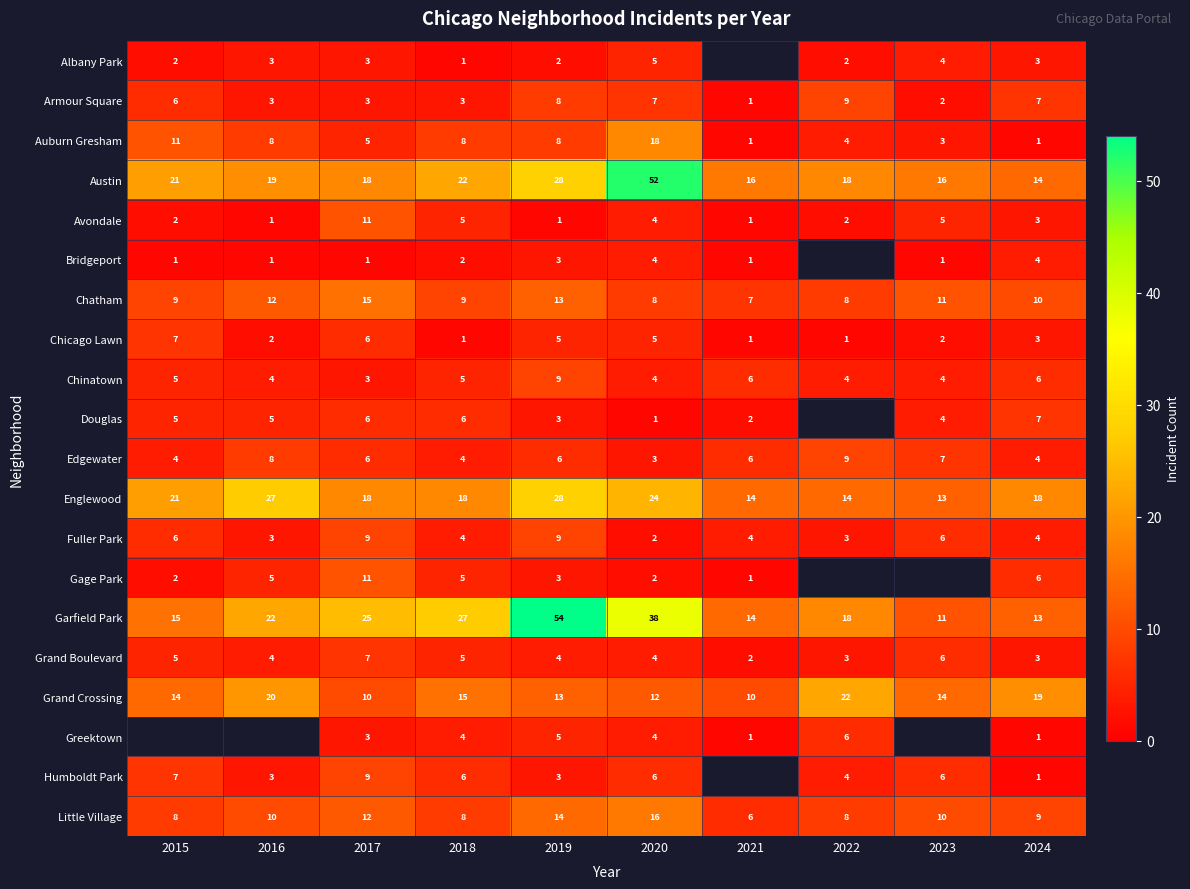

What is the minimum value for Gage Park?

1.0